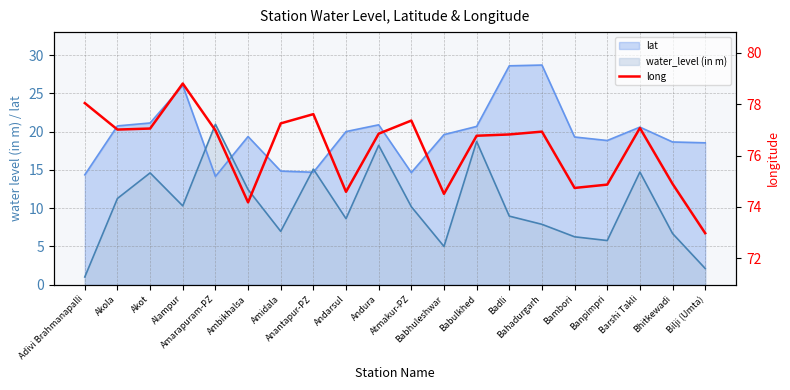

How many values are below 76?

7